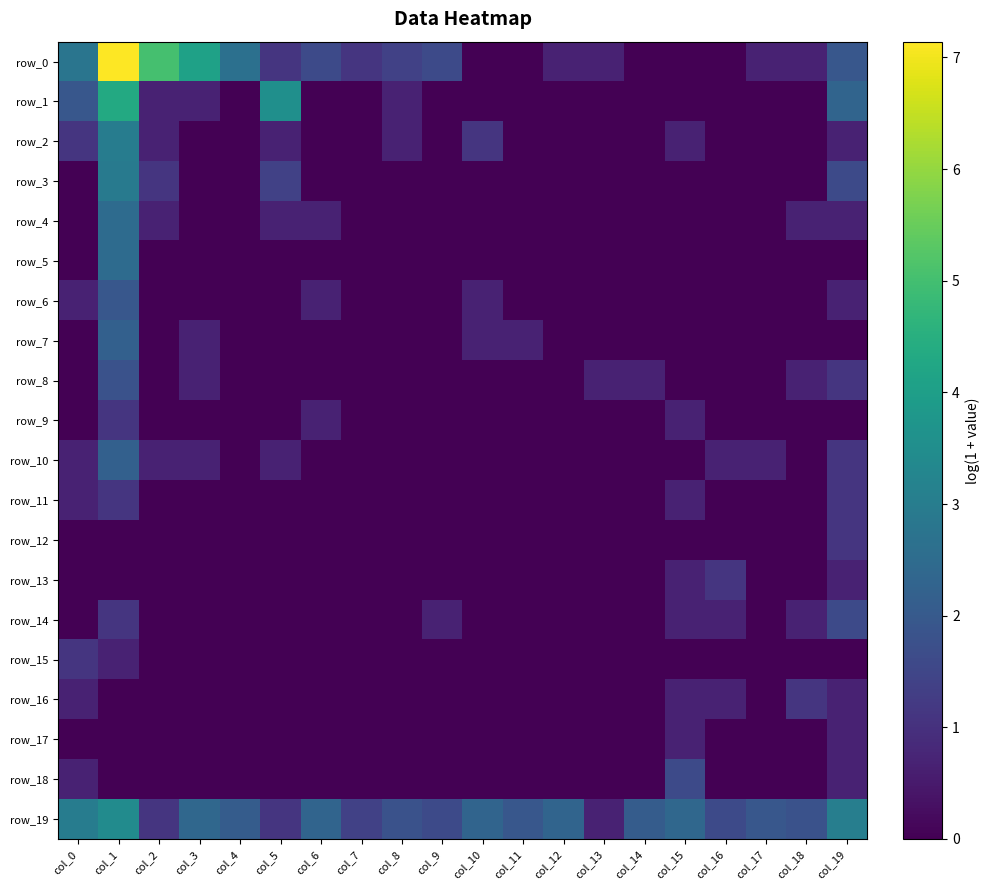

Reading right to left, extract all data points from this chart.

row_0: col_19=1.9	col_18=0.7	col_17=0.7	col_16=0.0	col_15=0.0	col_14=0.0	col_13=0.7	col_12=0.7	col_11=0.0	col_10=0.0	col_9=1.6	col_8=1.4	col_7=1.1	col_6=1.6	col_5=1.1	col_4=2.6	col_3=4.1	col_2=5.0	col_1=7.1	col_0=2.8
row_1: col_19=2.3	col_18=0.0	col_17=0.0	col_16=0.0	col_15=0.0	col_14=0.0	col_13=0.0	col_12=0.0	col_11=0.0	col_10=0.0	col_9=0.0	col_8=0.7	col_7=0.0	col_6=0.0	col_5=3.6	col_4=0.0	col_3=0.7	col_2=0.7	col_1=4.3	col_0=1.9
row_2: col_19=0.7	col_18=0.0	col_17=0.0	col_16=0.0	col_15=0.7	col_14=0.0	col_13=0.0	col_12=0.0	col_11=0.0	col_10=1.1	col_9=0.0	col_8=0.7	col_7=0.0	col_6=0.0	col_5=0.7	col_4=0.0	col_3=0.0	col_2=0.7	col_1=3.0	col_0=1.1
row_3: col_19=1.6	col_18=0.0	col_17=0.0	col_16=0.0	col_15=0.0	col_14=0.0	col_13=0.0	col_12=0.0	col_11=0.0	col_10=0.0	col_9=0.0	col_8=0.0	col_7=0.0	col_6=0.0	col_5=1.4	col_4=0.0	col_3=0.0	col_2=1.1	col_1=2.9	col_0=0.0
row_4: col_19=0.7	col_18=0.7	col_17=0.0	col_16=0.0	col_15=0.0	col_14=0.0	col_13=0.0	col_12=0.0	col_11=0.0	col_10=0.0	col_9=0.0	col_8=0.0	col_7=0.0	col_6=0.7	col_5=0.7	col_4=0.0	col_3=0.0	col_2=0.7	col_1=2.5	col_0=0.0
row_5: col_19=0.0	col_18=0.0	col_17=0.0	col_16=0.0	col_15=0.0	col_14=0.0	col_13=0.0	col_12=0.0	col_11=0.0	col_10=0.0	col_9=0.0	col_8=0.0	col_7=0.0	col_6=0.0	col_5=0.0	col_4=0.0	col_3=0.0	col_2=0.0	col_1=2.5	col_0=0.0
row_6: col_19=0.7	col_18=0.0	col_17=0.0	col_16=0.0	col_15=0.0	col_14=0.0	col_13=0.0	col_12=0.0	col_11=0.0	col_10=0.7	col_9=0.0	col_8=0.0	col_7=0.0	col_6=0.7	col_5=0.0	col_4=0.0	col_3=0.0	col_2=0.0	col_1=1.9	col_0=0.7
row_7: col_19=0.0	col_18=0.0	col_17=0.0	col_16=0.0	col_15=0.0	col_14=0.0	col_13=0.0	col_12=0.0	col_11=0.7	col_10=0.7	col_9=0.0	col_8=0.0	col_7=0.0	col_6=0.0	col_5=0.0	col_4=0.0	col_3=0.7	col_2=0.0	col_1=2.2	col_0=0.0
row_8: col_19=1.1	col_18=0.7	col_17=0.0	col_16=0.0	col_15=0.0	col_14=0.7	col_13=0.7	col_12=0.0	col_11=0.0	col_10=0.0	col_9=0.0	col_8=0.0	col_7=0.0	col_6=0.0	col_5=0.0	col_4=0.0	col_3=0.7	col_2=0.0	col_1=1.8	col_0=0.0
row_9: col_19=0.0	col_18=0.0	col_17=0.0	col_16=0.0	col_15=0.7	col_14=0.0	col_13=0.0	col_12=0.0	col_11=0.0	col_10=0.0	col_9=0.0	col_8=0.0	col_7=0.0	col_6=0.7	col_5=0.0	col_4=0.0	col_3=0.0	col_2=0.0	col_1=1.1	col_0=0.0
row_10: col_19=1.1	col_18=0.0	col_17=0.7	col_16=0.7	col_15=0.0	col_14=0.0	col_13=0.0	col_12=0.0	col_11=0.0	col_10=0.0	col_9=0.0	col_8=0.0	col_7=0.0	col_6=0.0	col_5=0.7	col_4=0.0	col_3=0.7	col_2=0.7	col_1=2.2	col_0=0.7
row_11: col_19=1.1	col_18=0.0	col_17=0.0	col_16=0.0	col_15=0.7	col_14=0.0	col_13=0.0	col_12=0.0	col_11=0.0	col_10=0.0	col_9=0.0	col_8=0.0	col_7=0.0	col_6=0.0	col_5=0.0	col_4=0.0	col_3=0.0	col_2=0.0	col_1=1.1	col_0=0.7
row_12: col_19=1.1	col_18=0.0	col_17=0.0	col_16=0.0	col_15=0.0	col_14=0.0	col_13=0.0	col_12=0.0	col_11=0.0	col_10=0.0	col_9=0.0	col_8=0.0	col_7=0.0	col_6=0.0	col_5=0.0	col_4=0.0	col_3=0.0	col_2=0.0	col_1=0.0	col_0=0.0
row_13: col_19=0.7	col_18=0.0	col_17=0.0	col_16=1.1	col_15=0.7	col_14=0.0	col_13=0.0	col_12=0.0	col_11=0.0	col_10=0.0	col_9=0.0	col_8=0.0	col_7=0.0	col_6=0.0	col_5=0.0	col_4=0.0	col_3=0.0	col_2=0.0	col_1=0.0	col_0=0.0
row_14: col_19=1.6	col_18=0.7	col_17=0.0	col_16=0.7	col_15=0.7	col_14=0.0	col_13=0.0	col_12=0.0	col_11=0.0	col_10=0.0	col_9=0.7	col_8=0.0	col_7=0.0	col_6=0.0	col_5=0.0	col_4=0.0	col_3=0.0	col_2=0.0	col_1=1.1	col_0=0.0
row_15: col_19=0.0	col_18=0.0	col_17=0.0	col_16=0.0	col_15=0.0	col_14=0.0	col_13=0.0	col_12=0.0	col_11=0.0	col_10=0.0	col_9=0.0	col_8=0.0	col_7=0.0	col_6=0.0	col_5=0.0	col_4=0.0	col_3=0.0	col_2=0.0	col_1=0.7	col_0=1.1
row_16: col_19=0.7	col_18=1.1	col_17=0.0	col_16=0.7	col_15=0.7	col_14=0.0	col_13=0.0	col_12=0.0	col_11=0.0	col_10=0.0	col_9=0.0	col_8=0.0	col_7=0.0	col_6=0.0	col_5=0.0	col_4=0.0	col_3=0.0	col_2=0.0	col_1=0.0	col_0=0.7
row_17: col_19=0.7	col_18=0.0	col_17=0.0	col_16=0.0	col_15=0.7	col_14=0.0	col_13=0.0	col_12=0.0	col_11=0.0	col_10=0.0	col_9=0.0	col_8=0.0	col_7=0.0	col_6=0.0	col_5=0.0	col_4=0.0	col_3=0.0	col_2=0.0	col_1=0.0	col_0=0.0
row_18: col_19=0.7	col_18=0.0	col_17=0.0	col_16=0.0	col_15=1.6	col_14=0.0	col_13=0.0	col_12=0.0	col_11=0.0	col_10=0.0	col_9=0.0	col_8=0.0	col_7=0.0	col_6=0.0	col_5=0.0	col_4=0.0	col_3=0.0	col_2=0.0	col_1=0.0	col_0=0.7
row_19: col_19=3.0	col_18=1.8	col_17=1.9	col_16=1.6	col_15=2.4	col_14=2.1	col_13=0.7	col_12=2.3	col_11=1.9	col_10=2.3	col_9=1.6	col_8=1.8	col_7=1.4	col_6=2.3	col_5=1.1	col_4=2.1	col_3=2.4	col_2=1.1	col_1=3.4	col_0=3.0